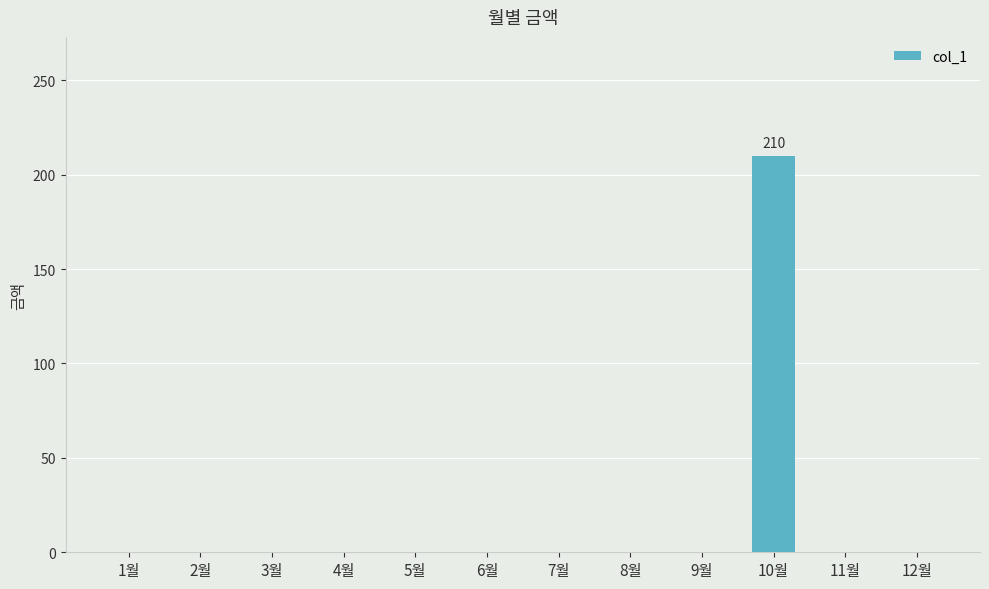

What is the greatest value displayed?

210